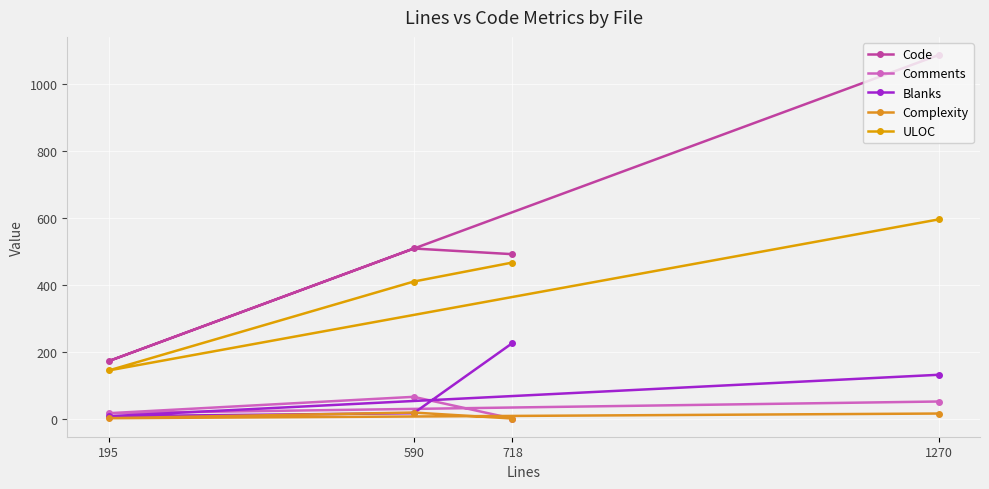

What is the difference between the second highest and minimum values in the Complexity series?

15